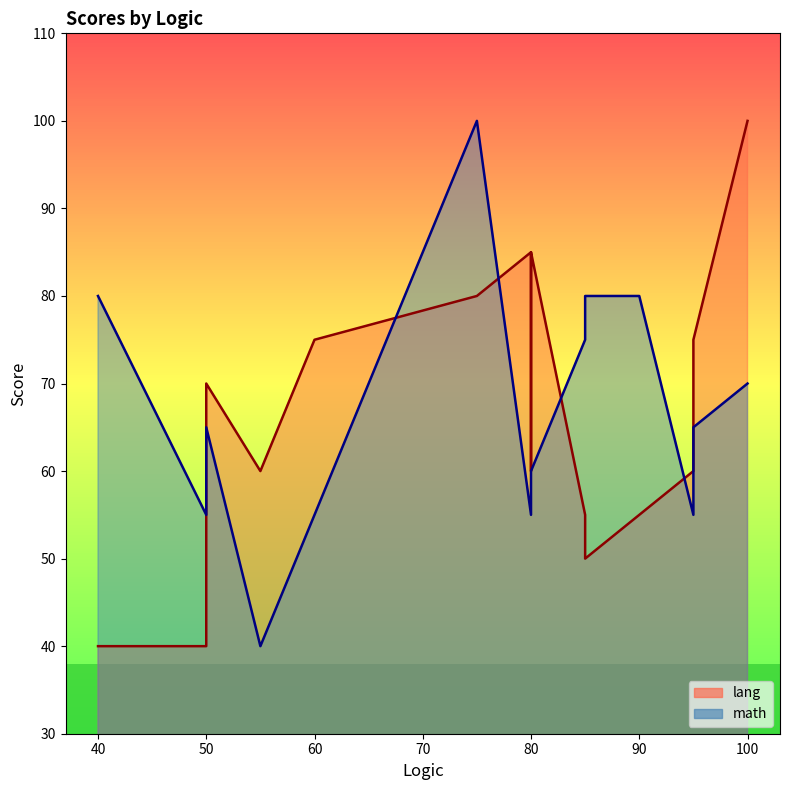

What is the minimum value shown in the chart?

40